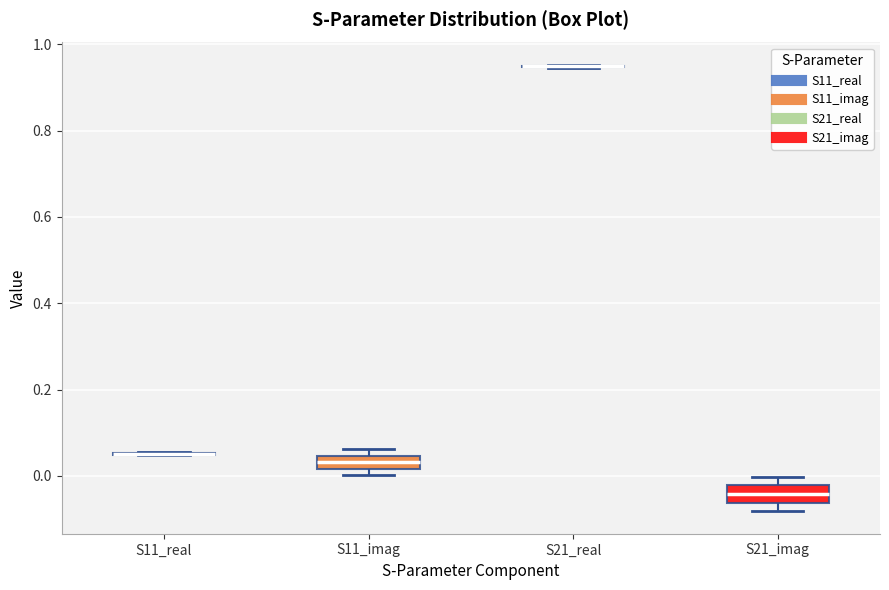

Where is the upper edge of the box for S11_imag on the y-axis? The values are not printed on the chart, so give them approximately, as read against the axis.

0.04